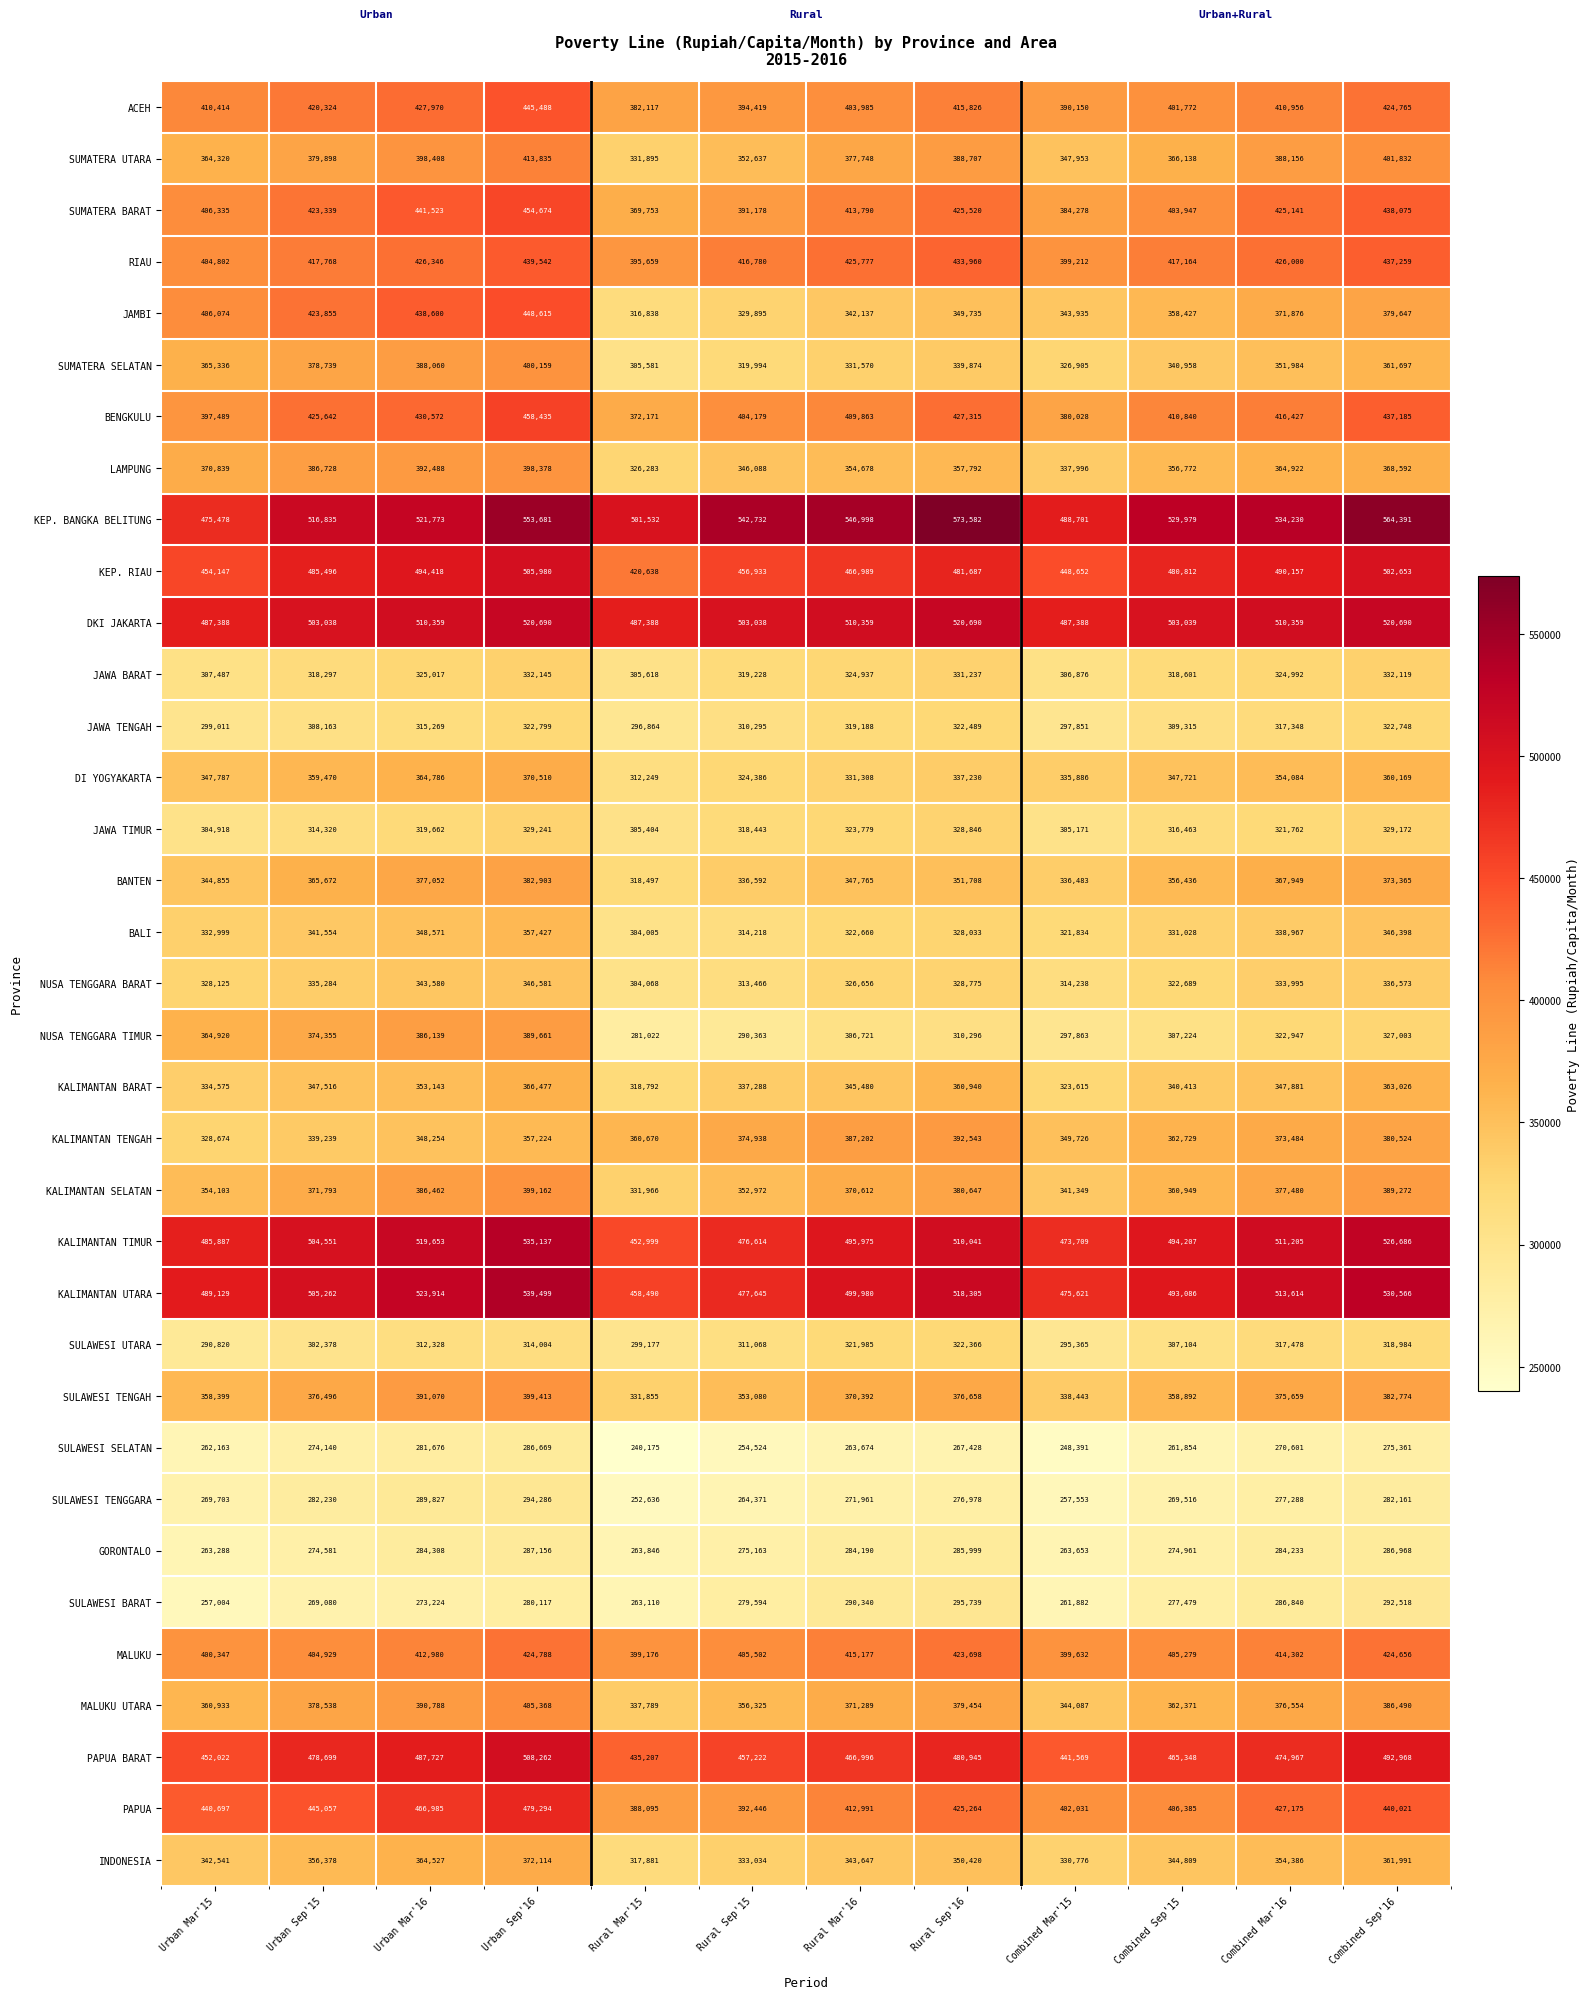

Which series has the largest total across all categories?

KEP. BANGKA BELITUNG